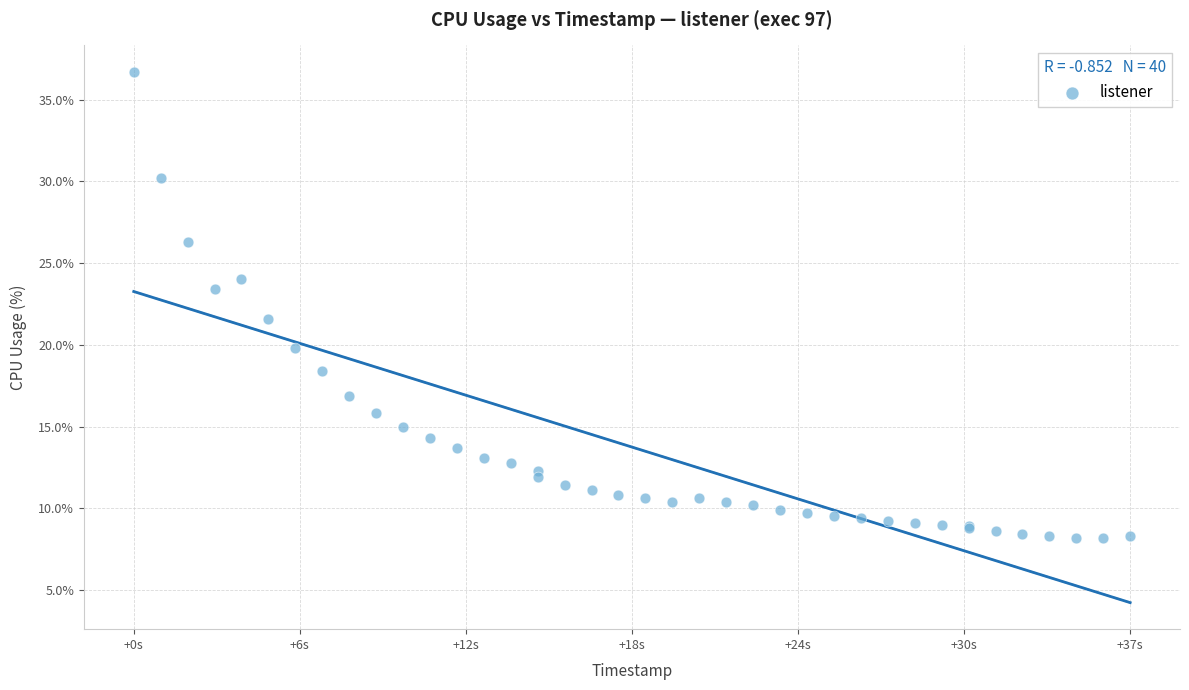

What Y value in the scatter plot is closest to 22?

21.6